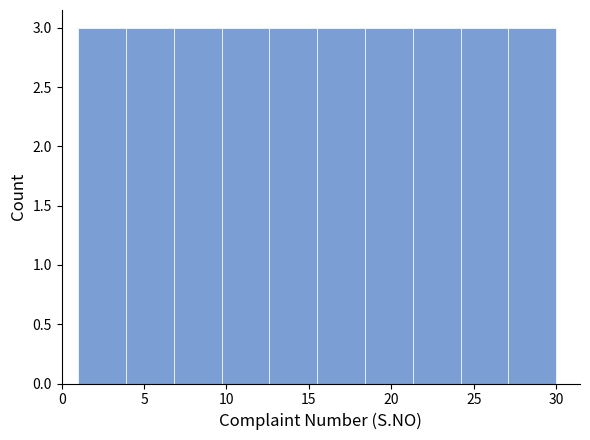

Reading left to right, list every bar in this chart as the range it spans on the x-axis followed by its height. Neither the bar edges nor the heights are printed on the chart, so give them approximately, as read against the axes.

1.0 to 3.9: 3
3.9 to 6.8: 3
6.8 to 9.7: 3
9.7 to 12.6: 3
12.6 to 15.5: 3
15.5 to 18.4: 3
18.4 to 21.3: 3
21.3 to 24.2: 3
24.2 to 27.1: 3
27.1 to 30.0: 3